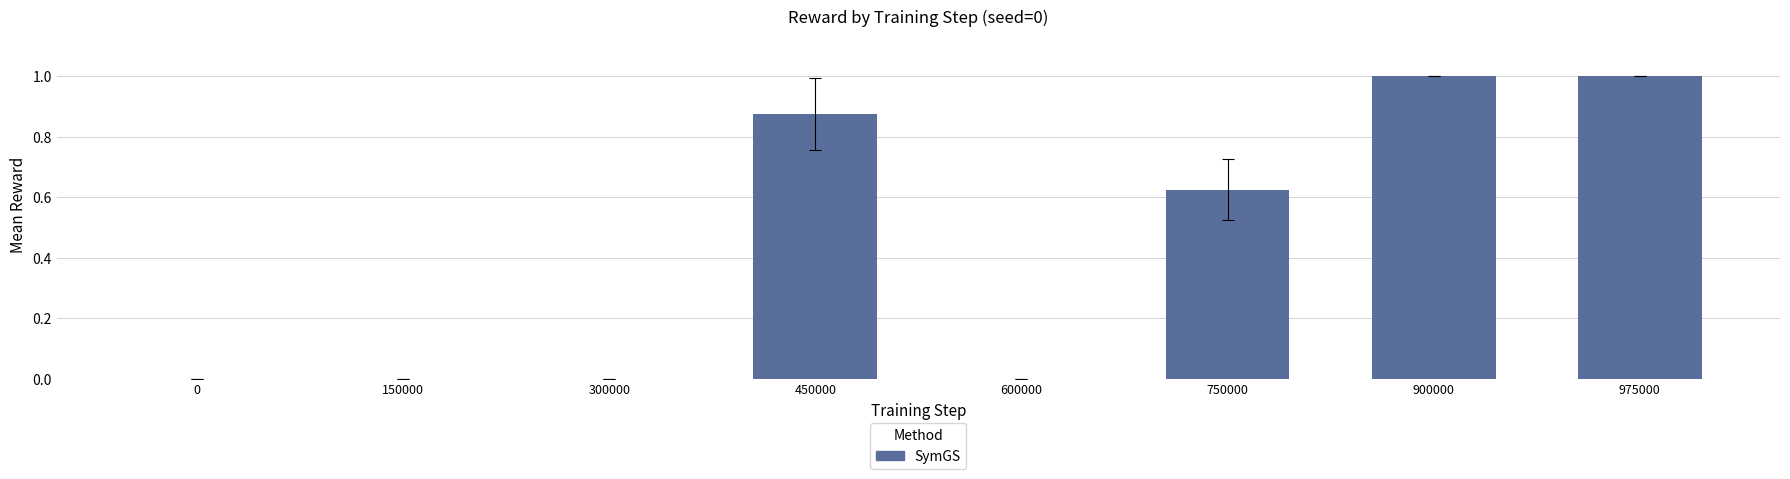

The chart shows a value of 0.0 at 300000. True or false?

True